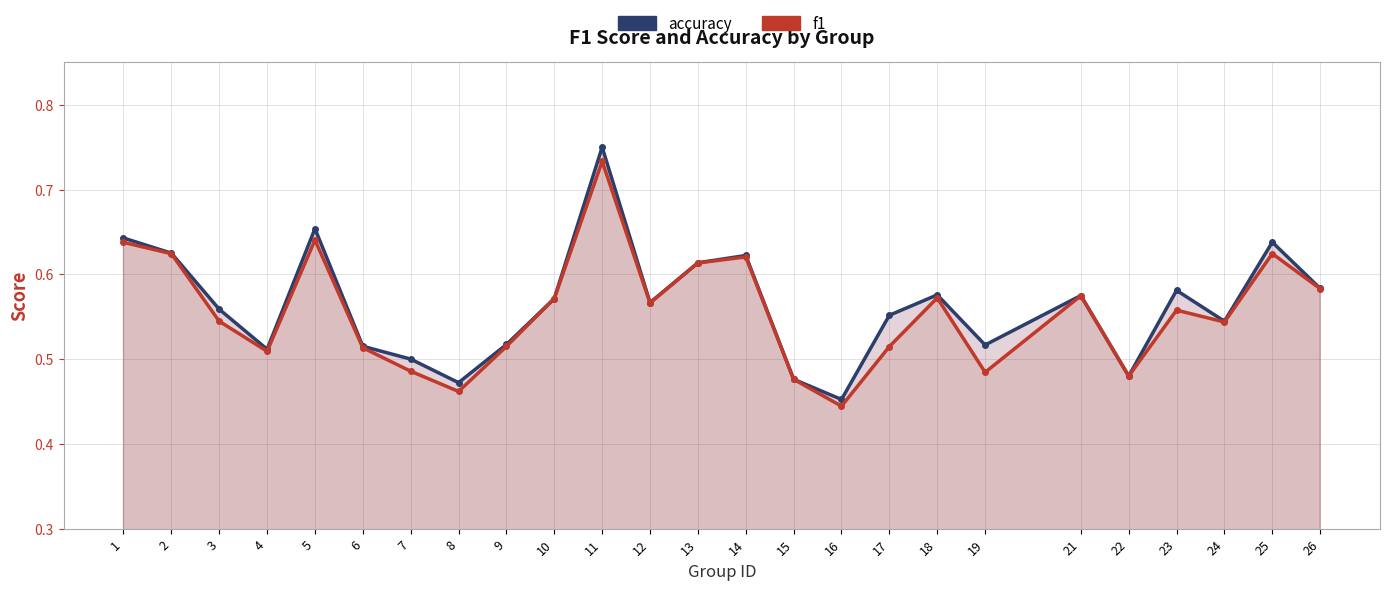

True or false: f1 and accuracy intersect in this chart.

False